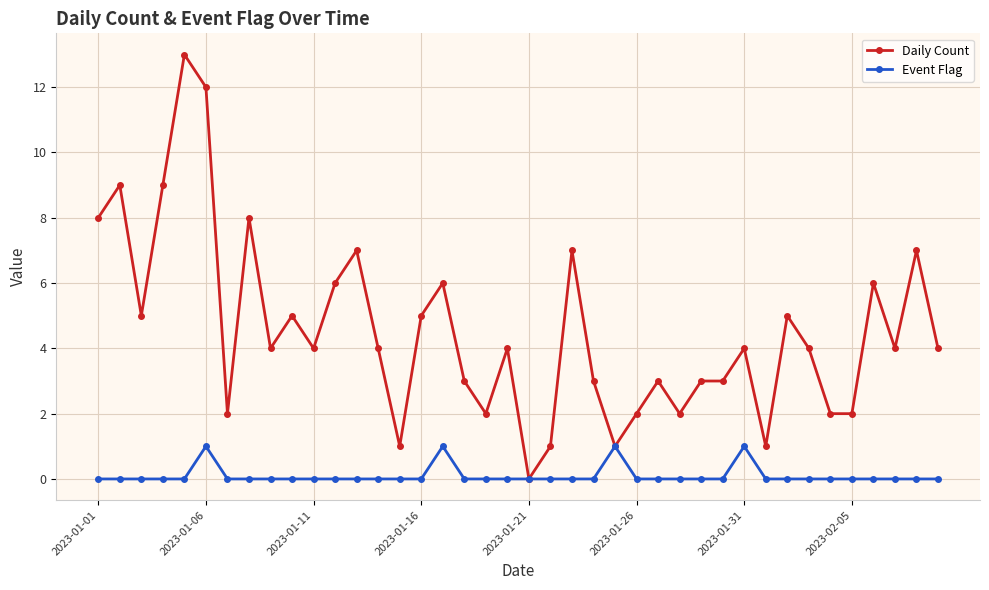

List the series in order of their overall mean, lowest first.

Event Flag, Daily Count